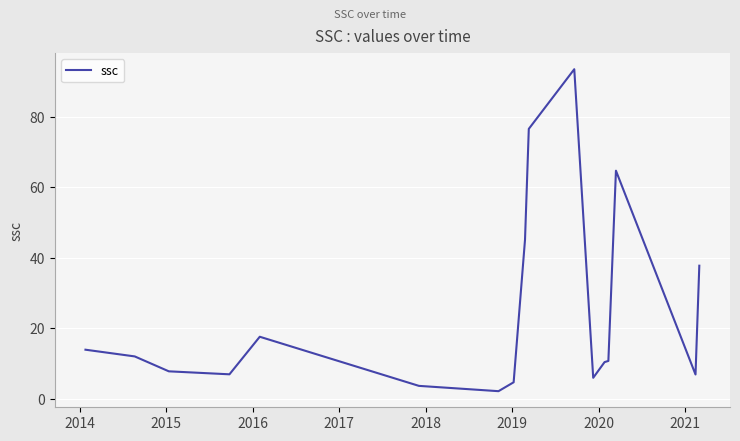

What is the minimum value shown in the chart?

2.2